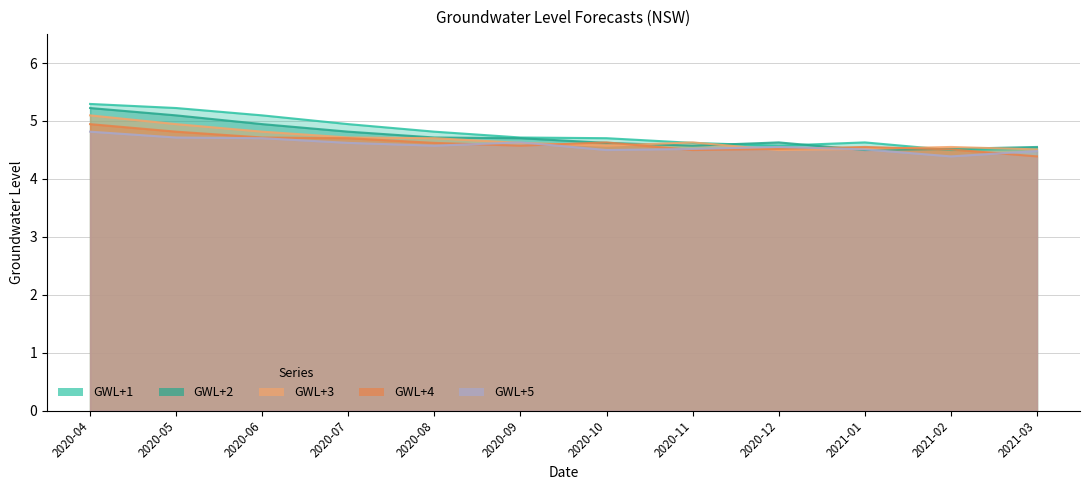

List the labels in order of GWL+3 value, smallest first.

2020-12, 2021-03, 2021-01, 2021-02, 2020-10, 2020-09, 2020-11, 2020-08, 2020-07, 2020-06, 2020-05, 2020-04